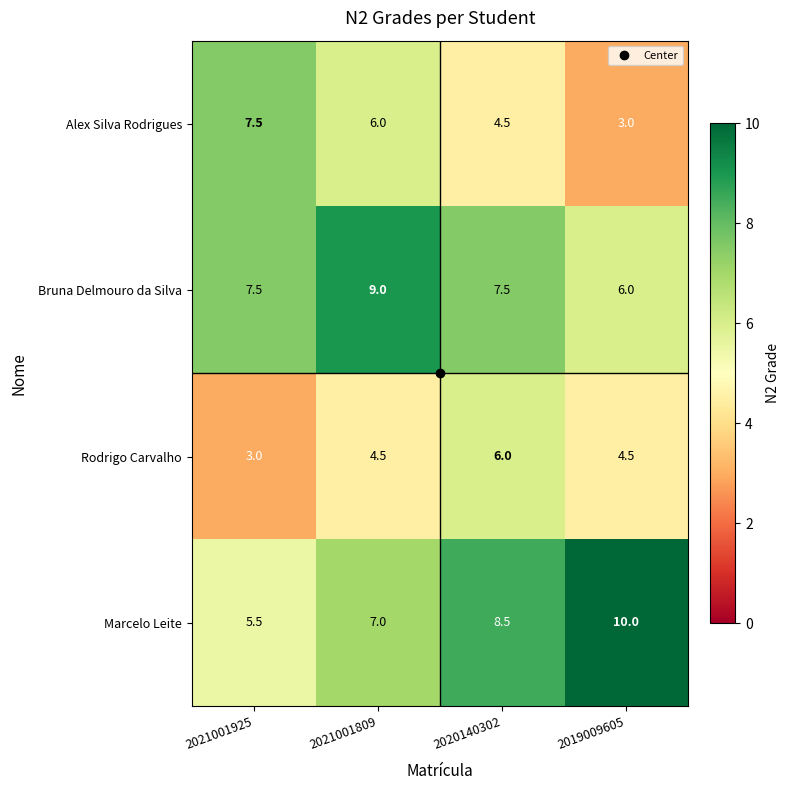

At 2021001809, list the series in order from largest to smallest.

Bruna Delmouro da Silva, Marcelo Leite, Alex Silva Rodrigues, Rodrigo Carvalho